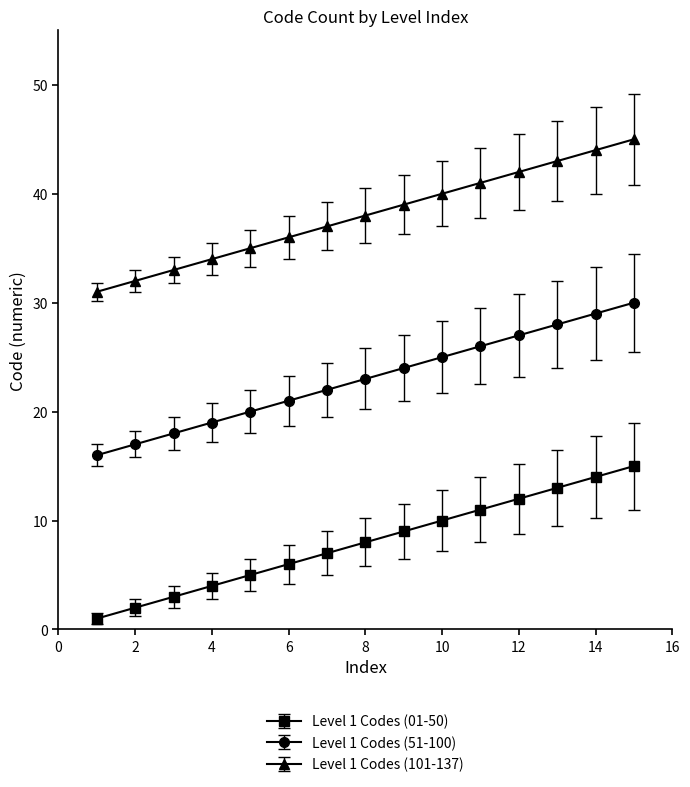

List the series in order of their overall mean, highest first.

Level 1 Codes (101-137), Level 1 Codes (51-100), Level 1 Codes (01-50)